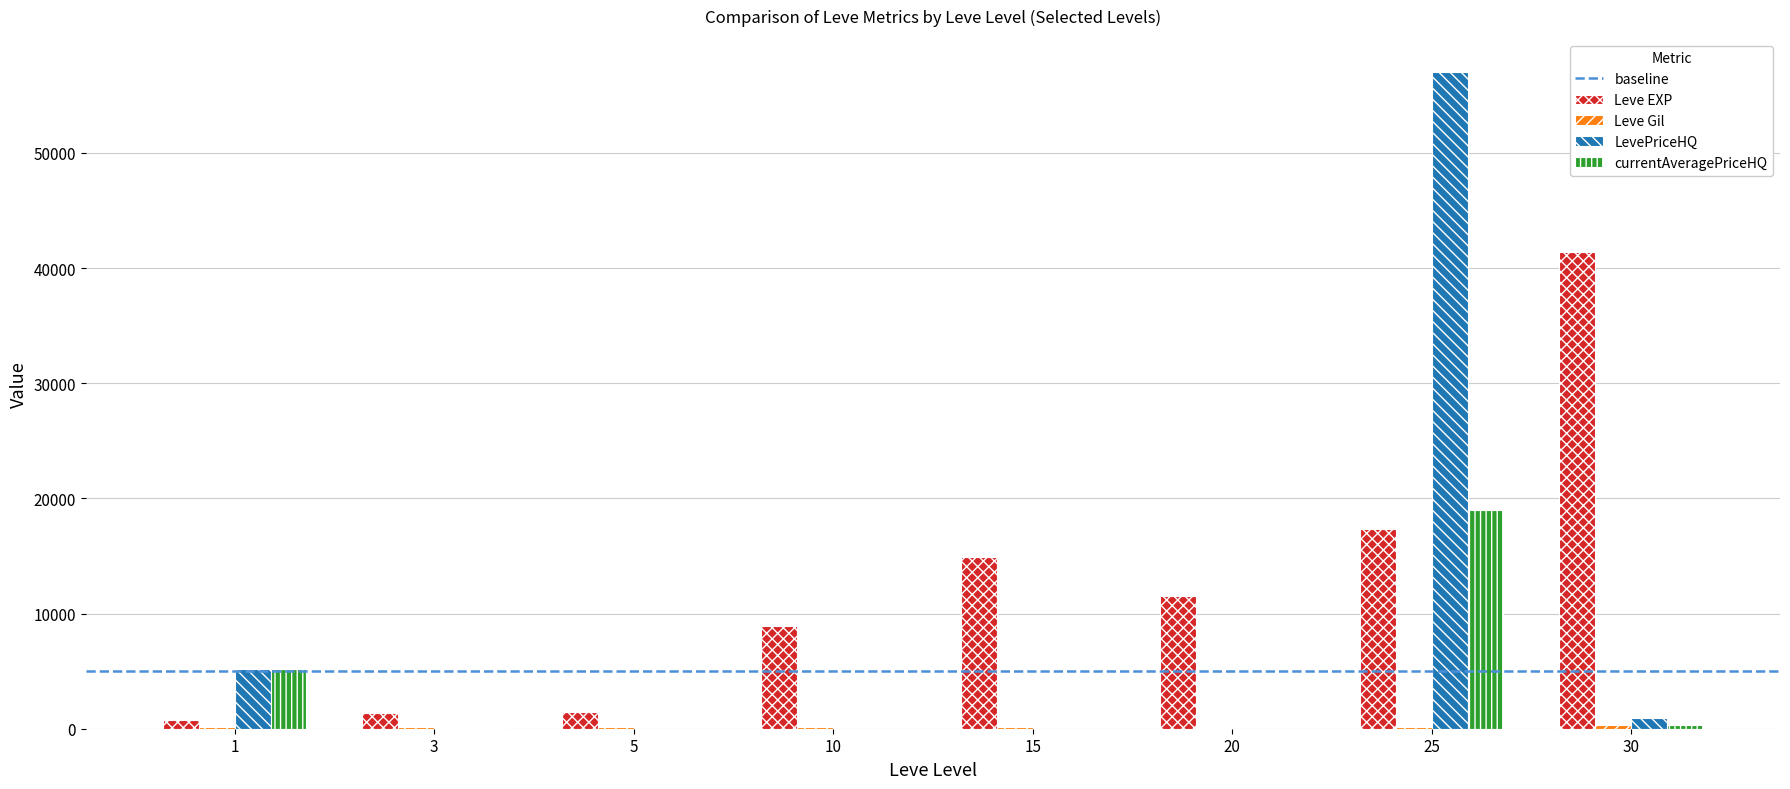

The currentAveragePriceHQ series shows 8638 at 1. True or false?

False